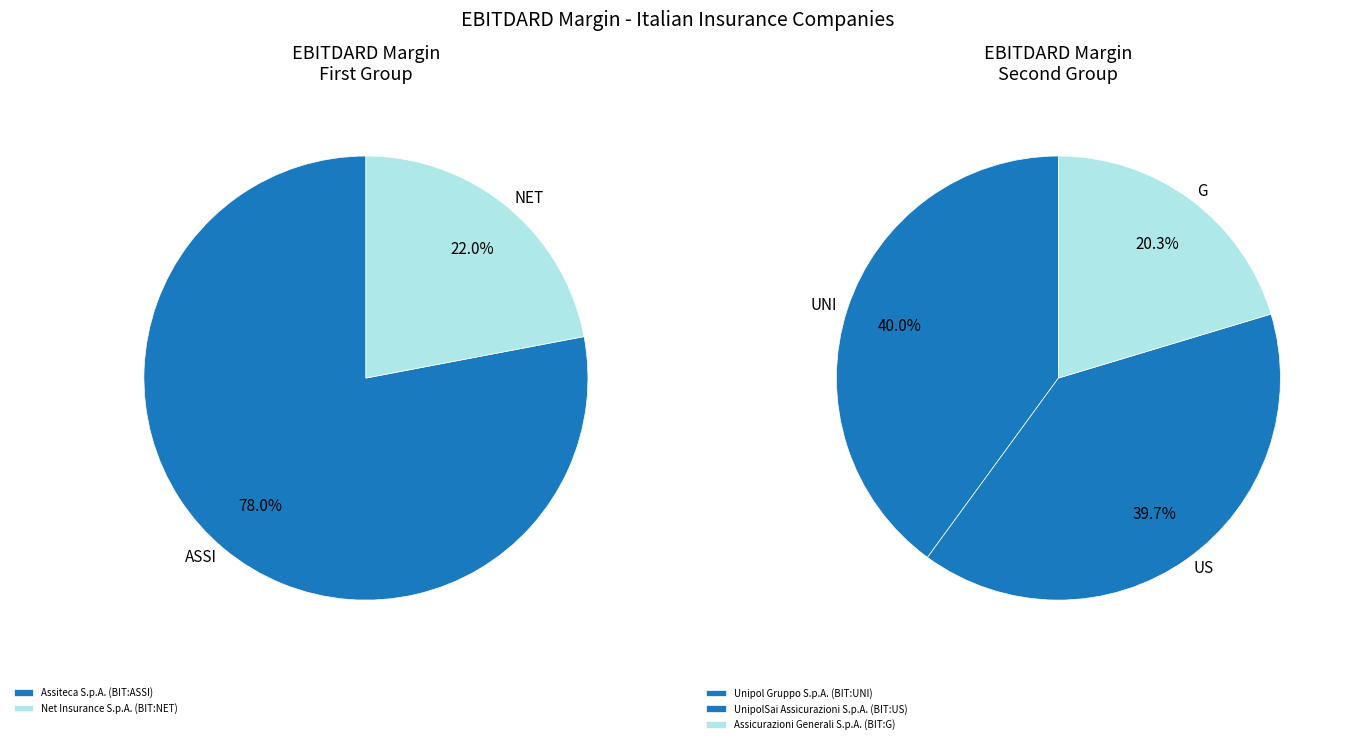

Which category has the biggest portion of the pie?

Assiteca S.p.A. (BIT:ASSI)